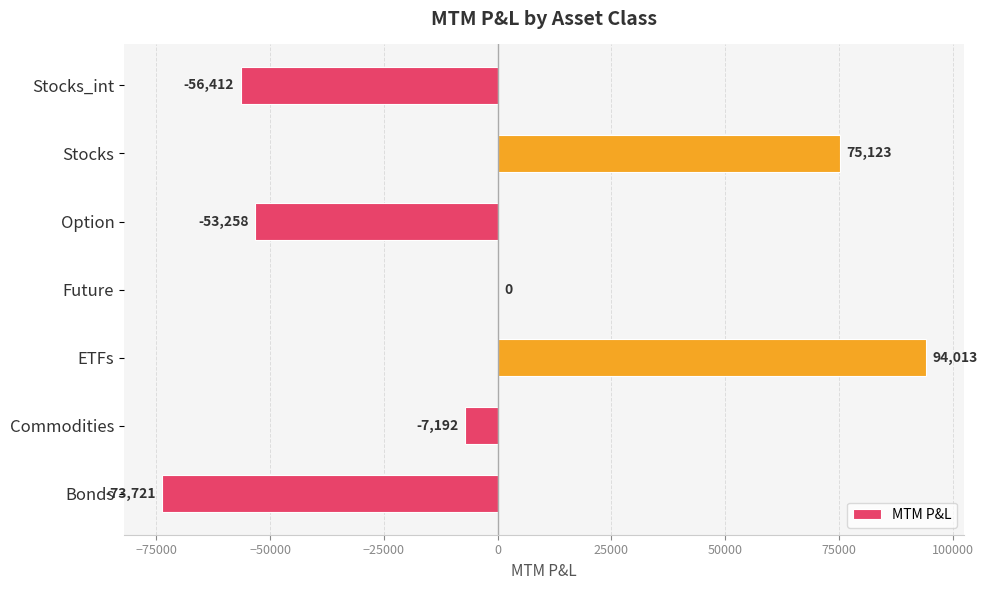

True or false: the data shows 75123.0 at Stocks.

True